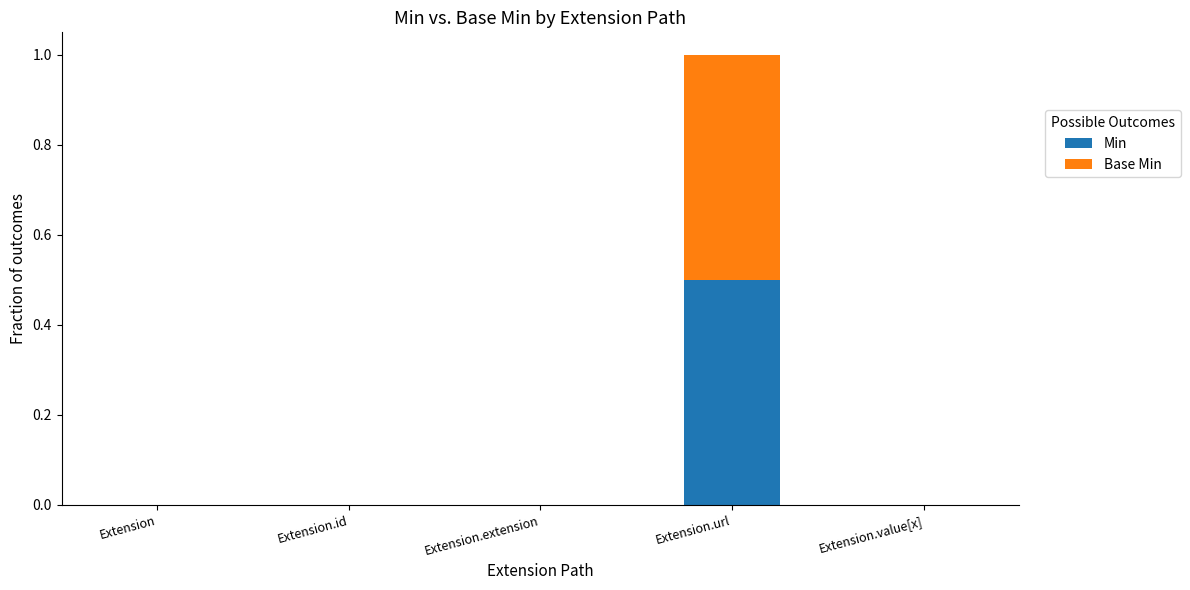

True or false: Min has a value of -0.2 at Extension.

False